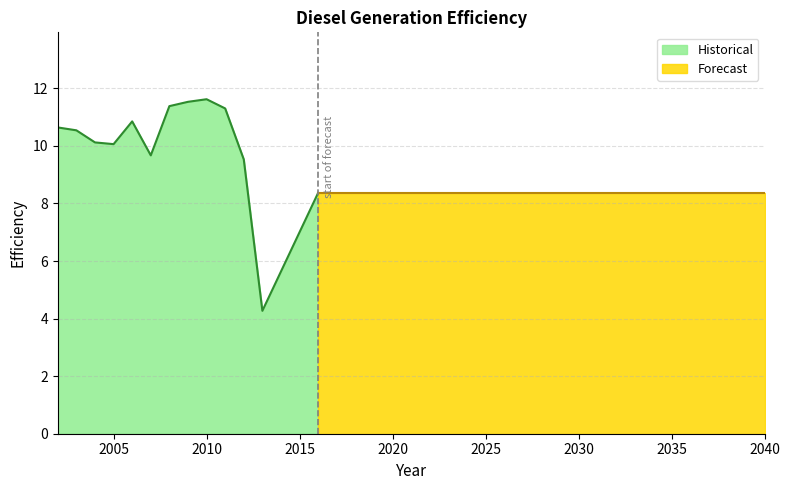

What is the value of the 13th point from the left?

8.4